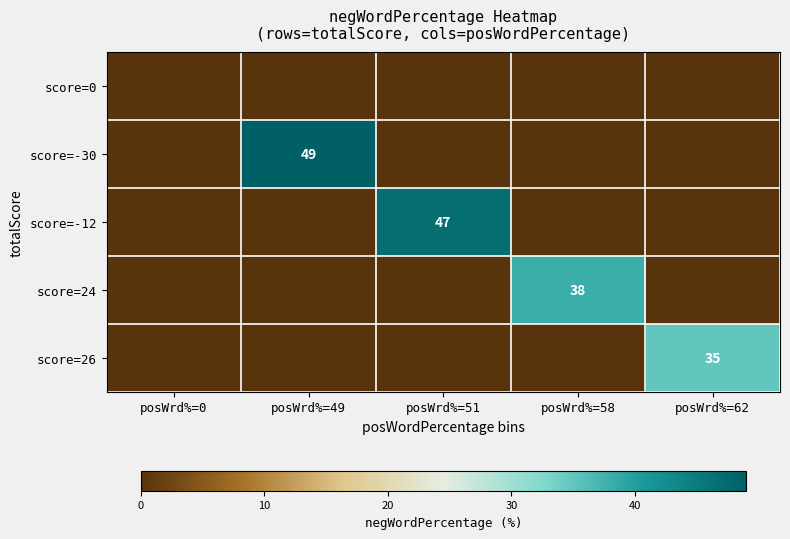

What is the sum of all score=24 values?

38